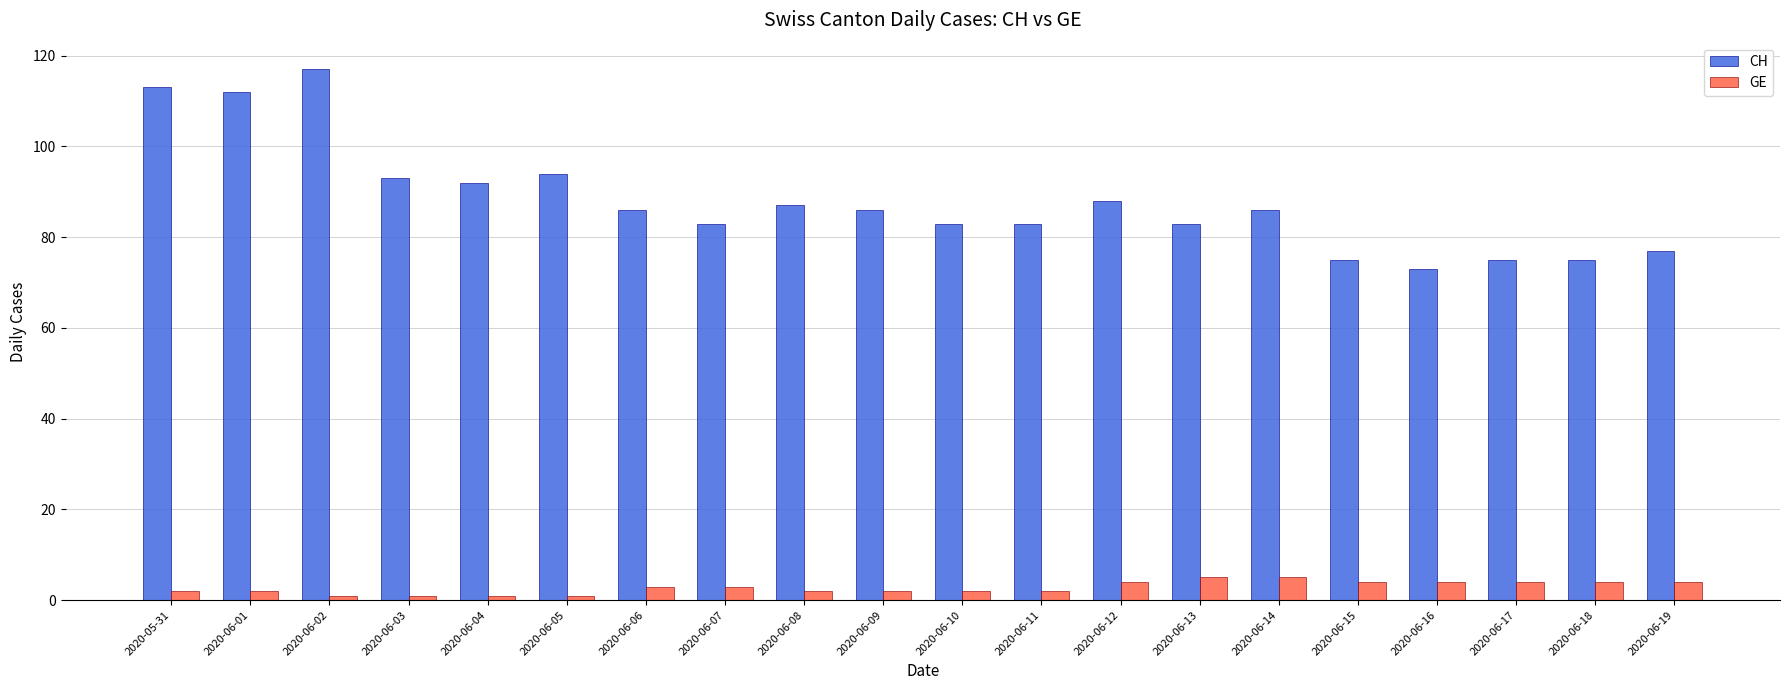

How many bars are there in each group?

2